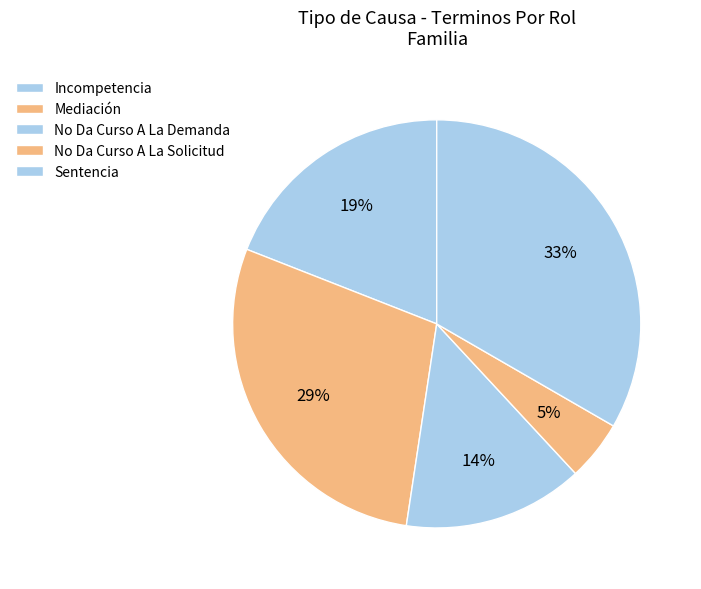

The Mediación slice represents 36% of the pie. True or false?

False